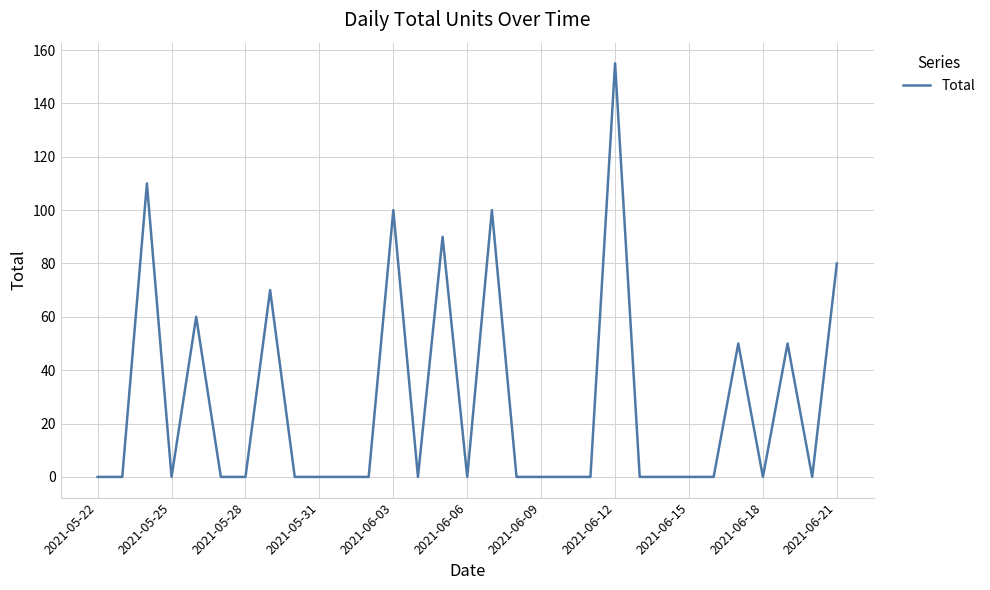

What is the difference between the maximum and minimum values?

155